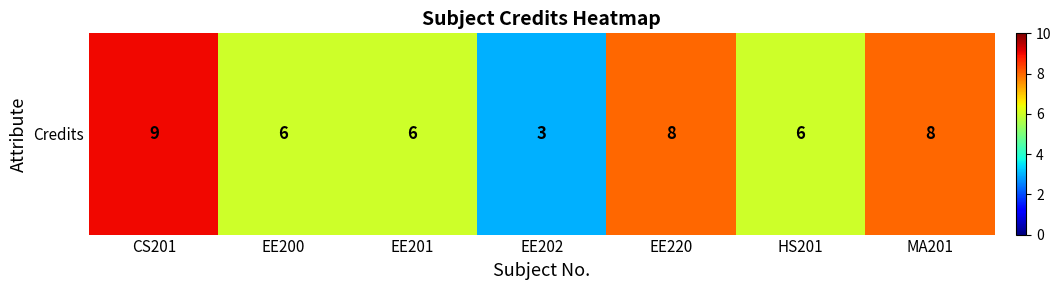

Between EE202 and CS201, which is larger?

CS201